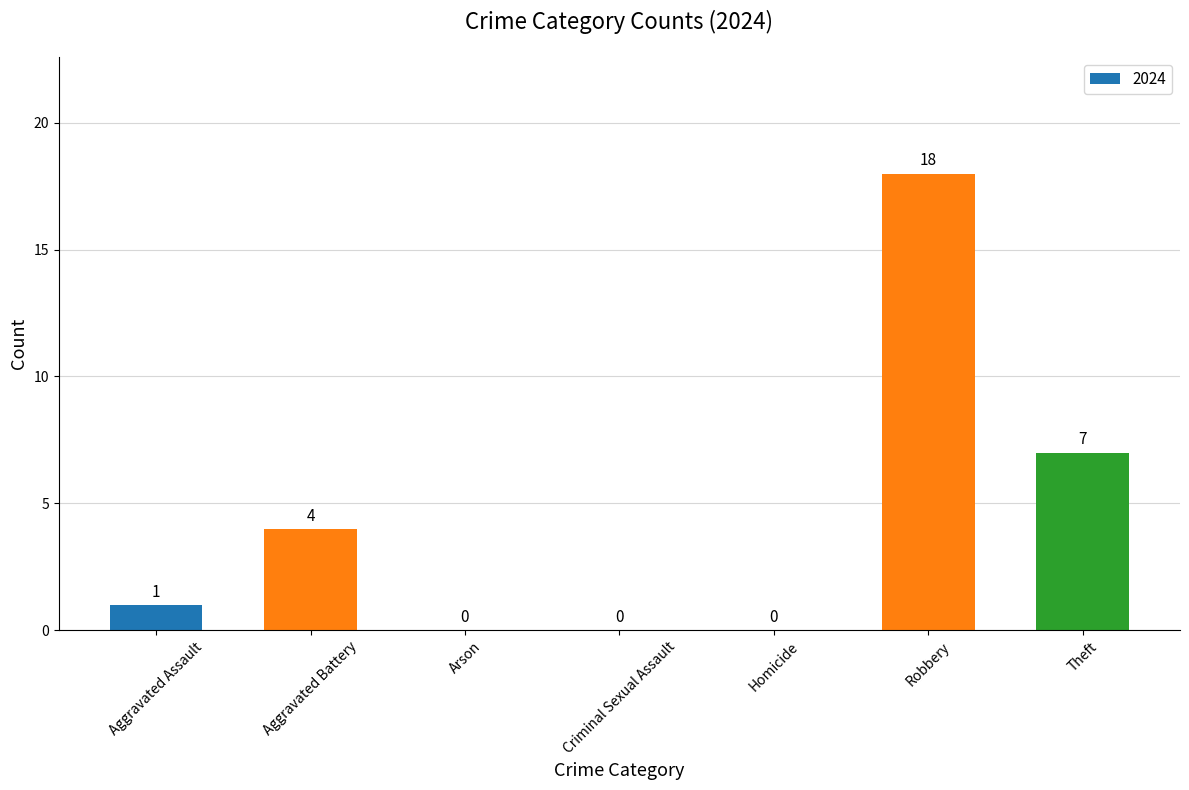

Reading left to right, list all the values displayed in this chart.

Aggravated Assault=1	Aggravated Battery=4	Arson=0	Criminal Sexual Assault=0	Homicide=0	Robbery=18	Theft=7